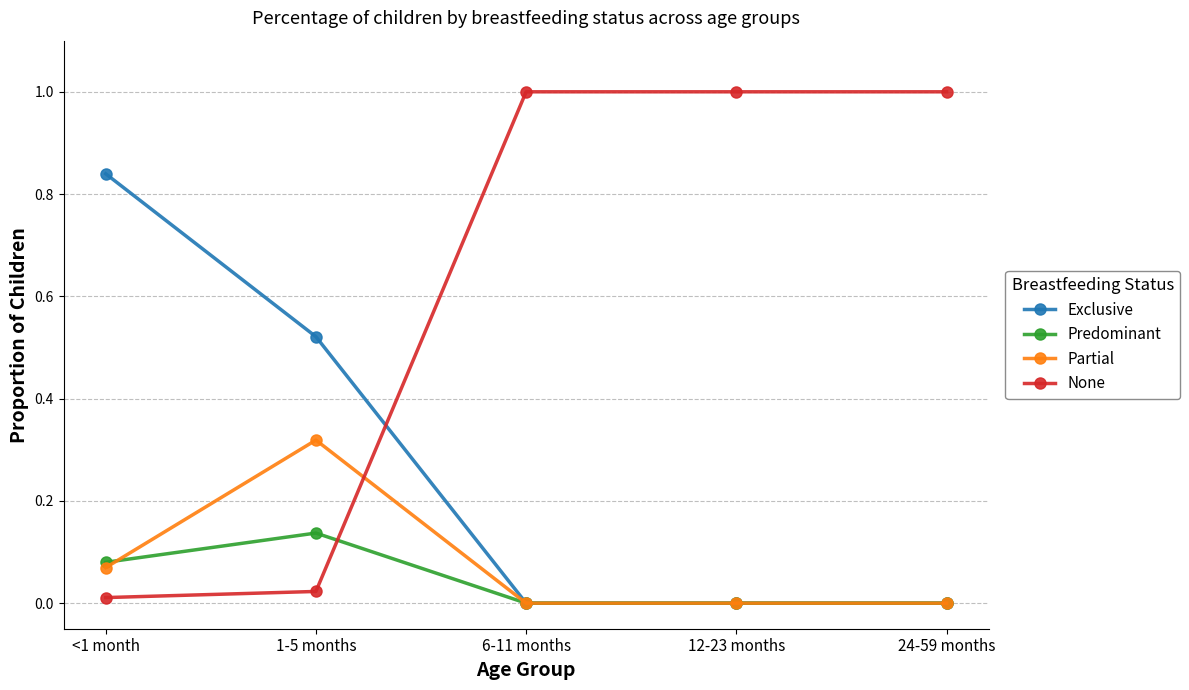

What is the maximum value for None?

1.0